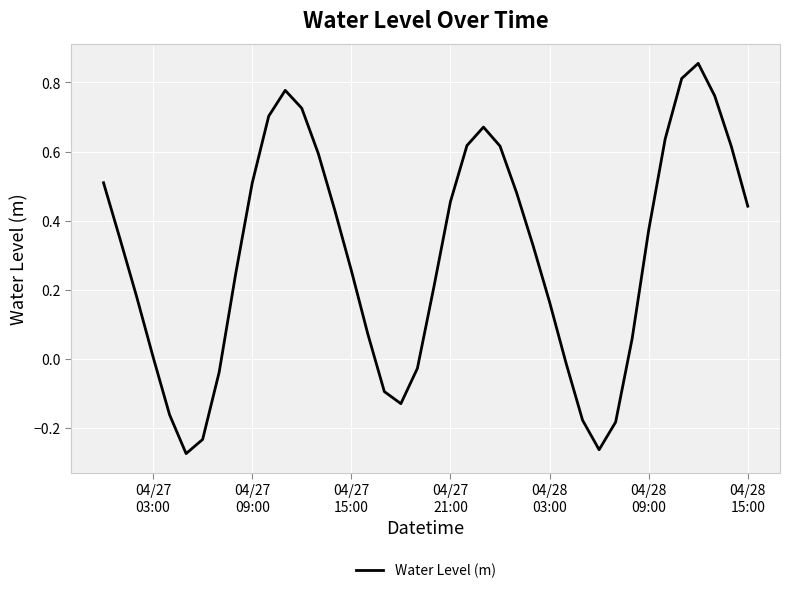

How many lines are shown in the chart?

1